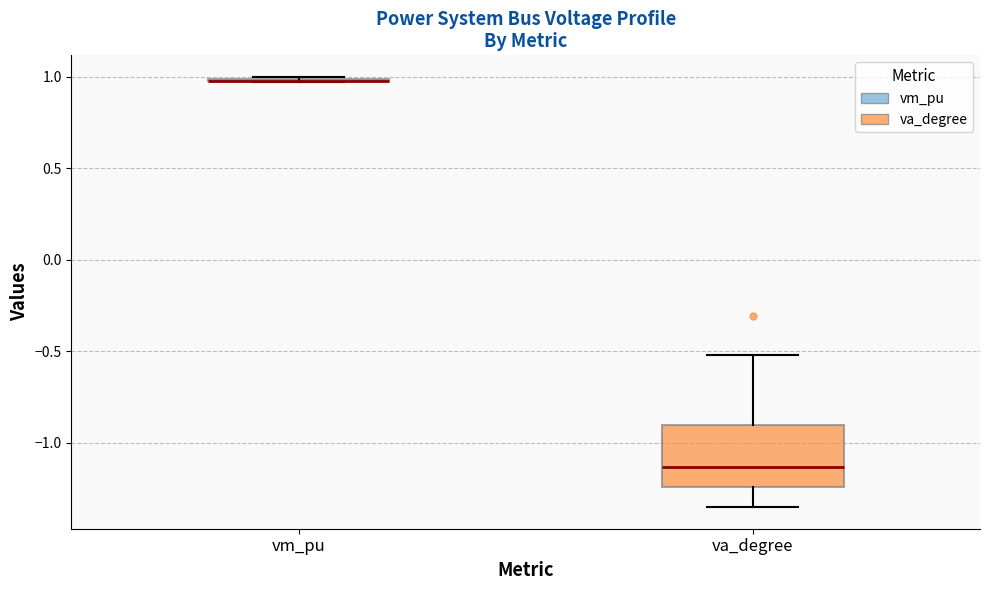

Comparing the boxes themselves (not the whiskers), which one is the tallest?

va_degree